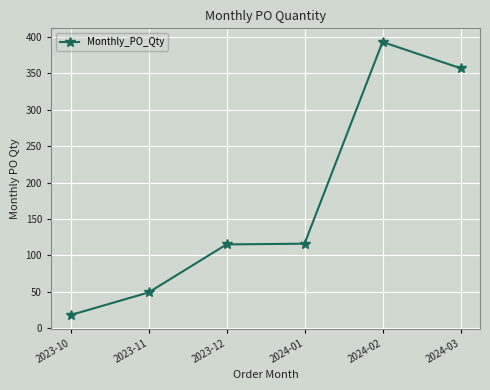

What is the difference between the maximum and minimum values?

375